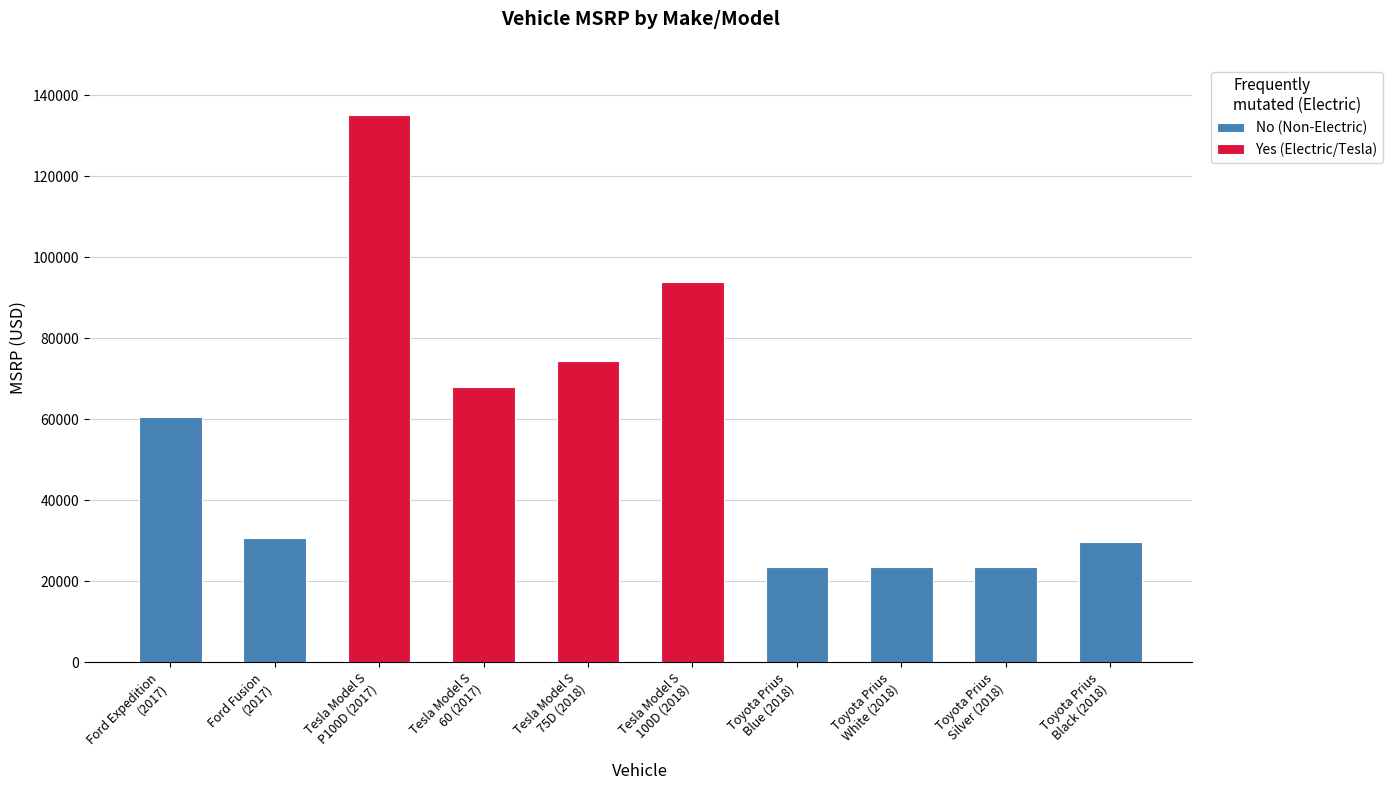

What is the label of the 3rd bar from the right?

Toyota Prius
White (2018)